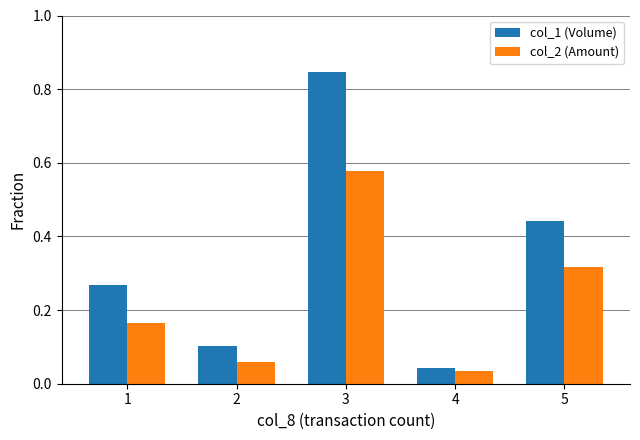

Are the bars grouped side by side (vs. stacked)?

Yes